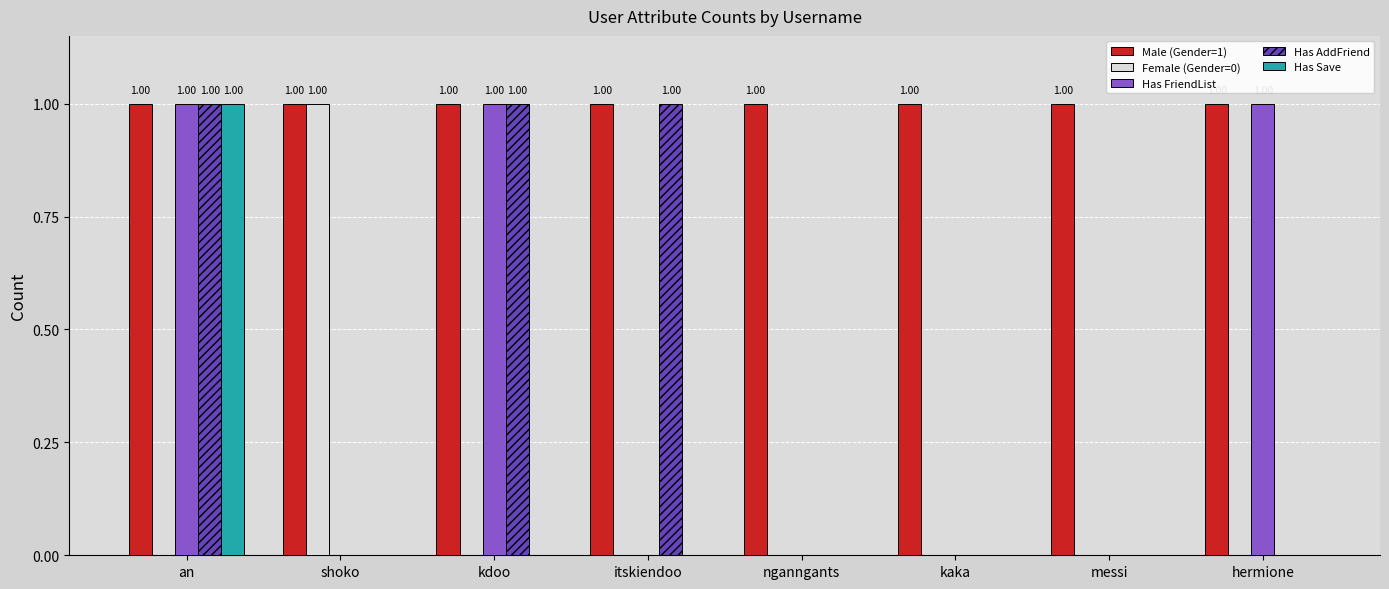

Is the value of Has AddFriend at itskiendoo greater than the value of Female (Gender=0) at itskiendoo?

Yes